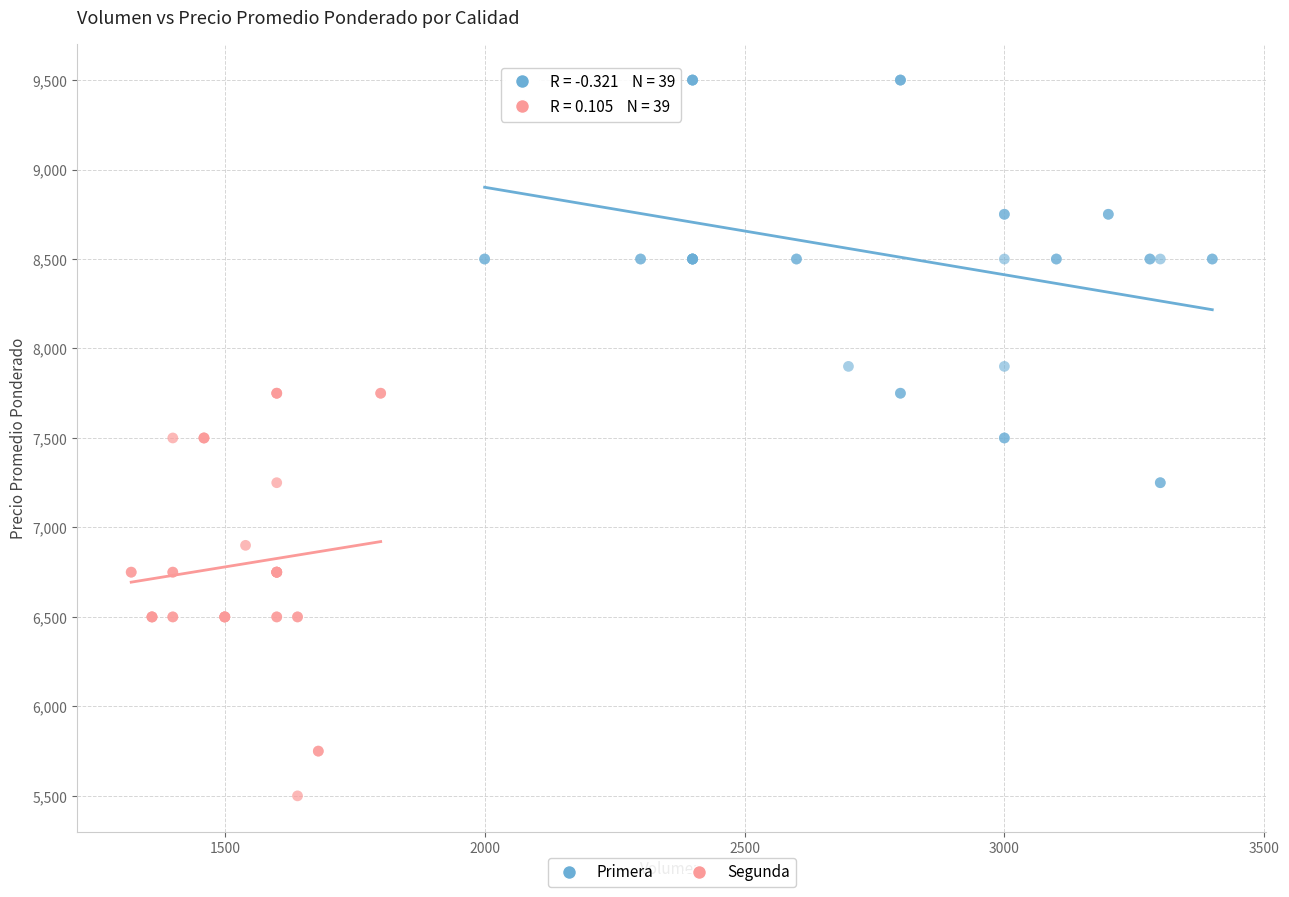

Which series reaches the maximum Y coordinate?

Primera